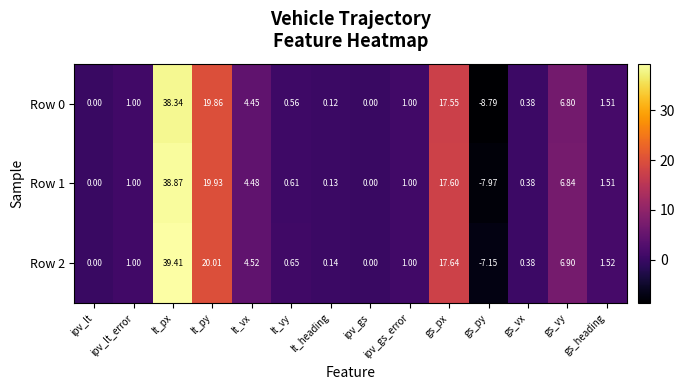

How many data points in Row 1 are less than 1?

6